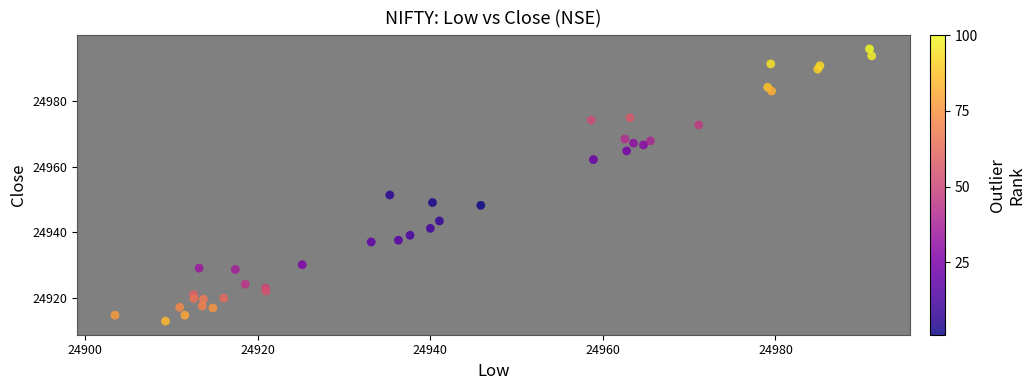

What Y value in the scatter plot is closest to 24954?

24951.4